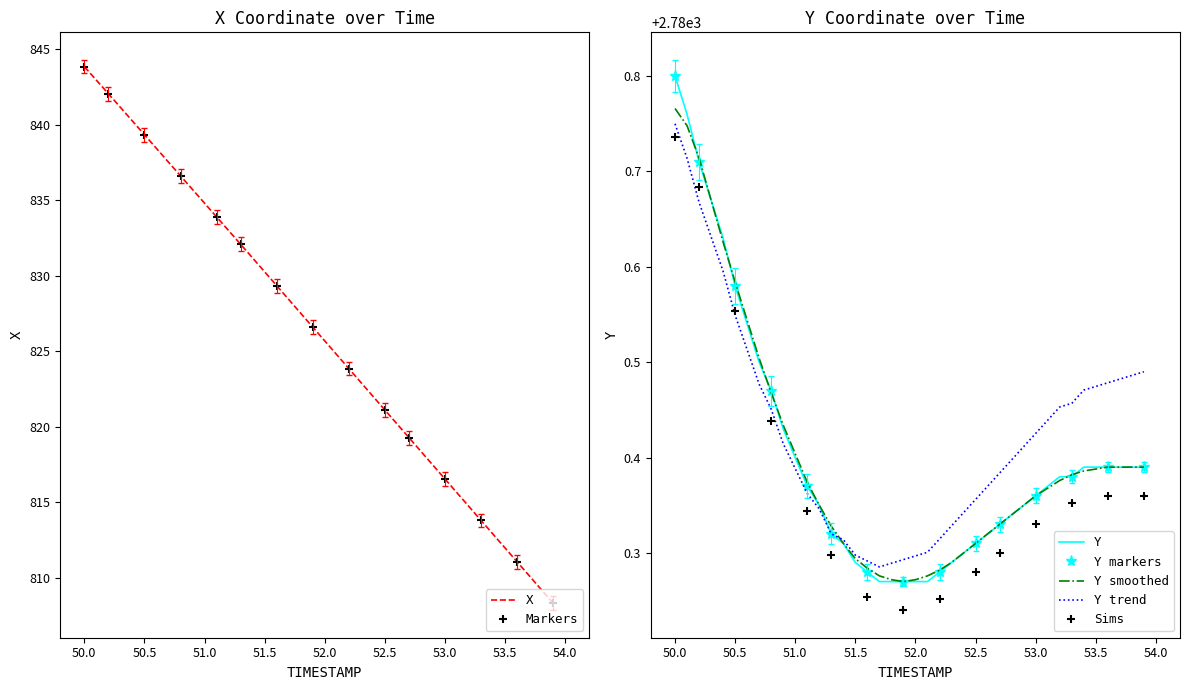

True or false: Y and X intersect in this chart.

False